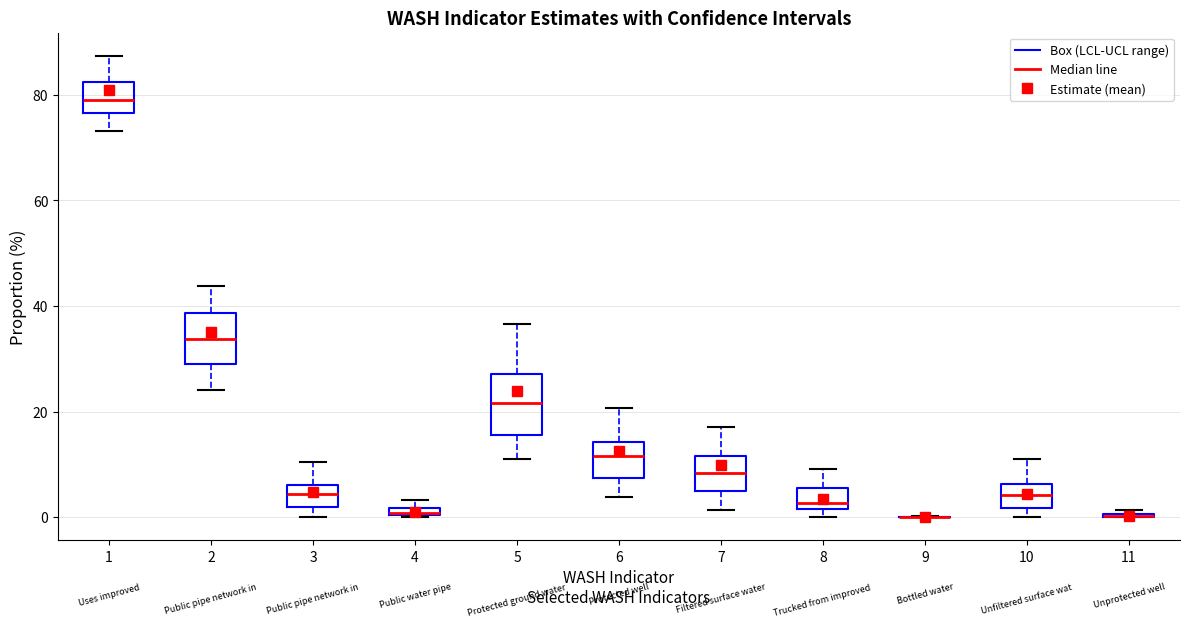

Comparing the boxes themselves (not the whiskers), which one is the tallest?

5